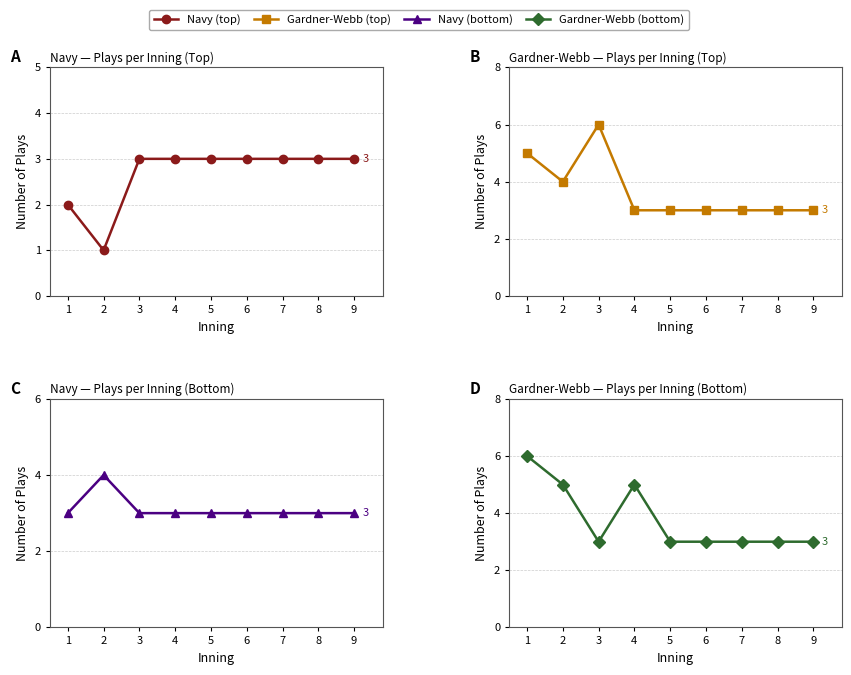

How many distinct data groups are displayed?

4